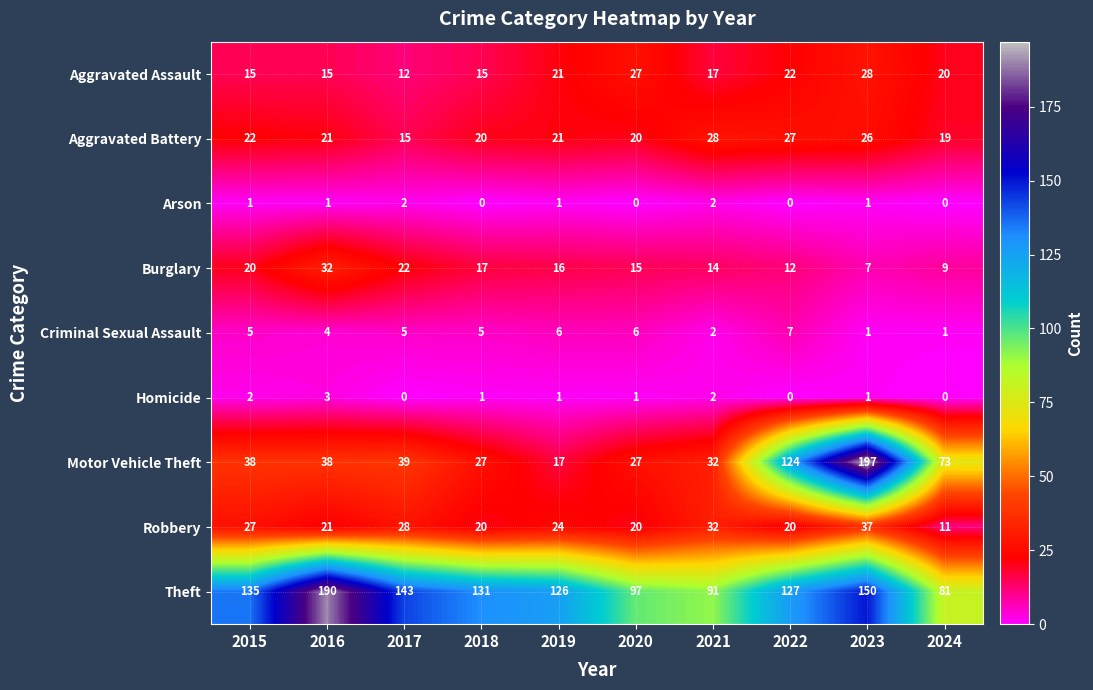

What is the sum of the Motor Vehicle Theft values at 2017 and 2015?

77